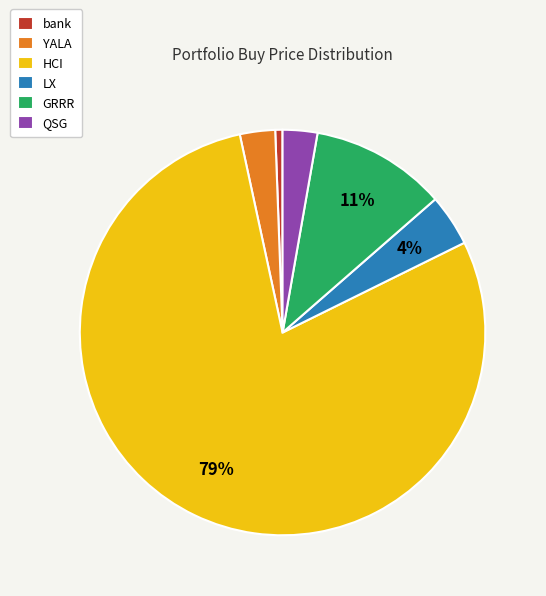

To the nearest percent, what portion does LX represent?

4%